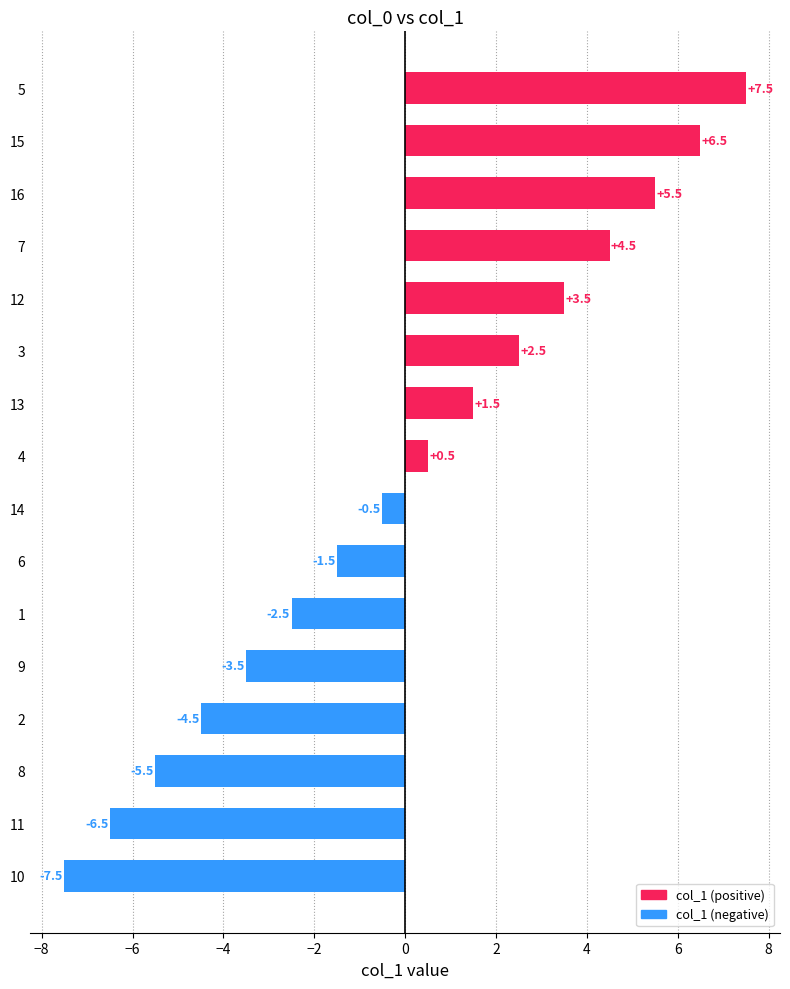

Reading top to bottom, transcribe all the data shown in this chart.

5=7.5	15=6.5	16=5.5	7=4.5	12=3.5	3=2.5	13=1.5	4=0.5	14=-0.5	6=-1.5	1=-2.5	9=-3.5	2=-4.5	8=-5.5	11=-6.5	10=-7.5